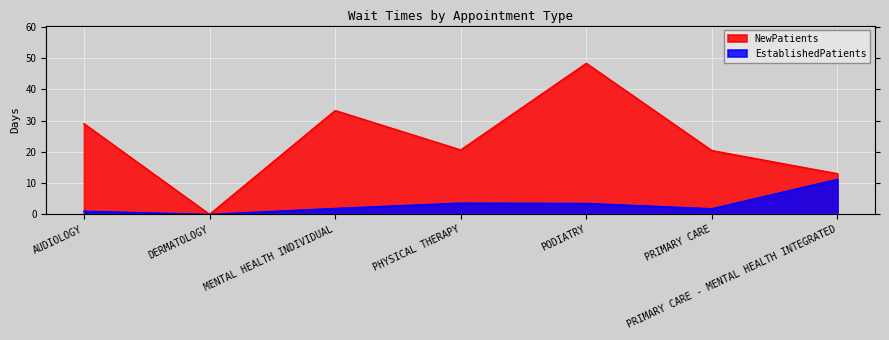

What is the difference between the EstablishedPatients values at AUDIOLOGY and DERMATOLOGY?

1.0